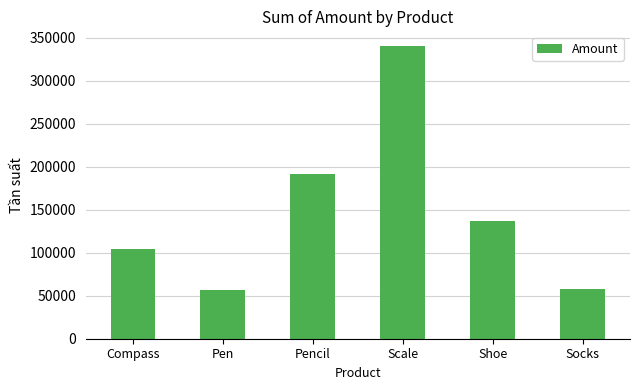

Approximately how many times larger is the value at Socks compared to Compass?

0.5